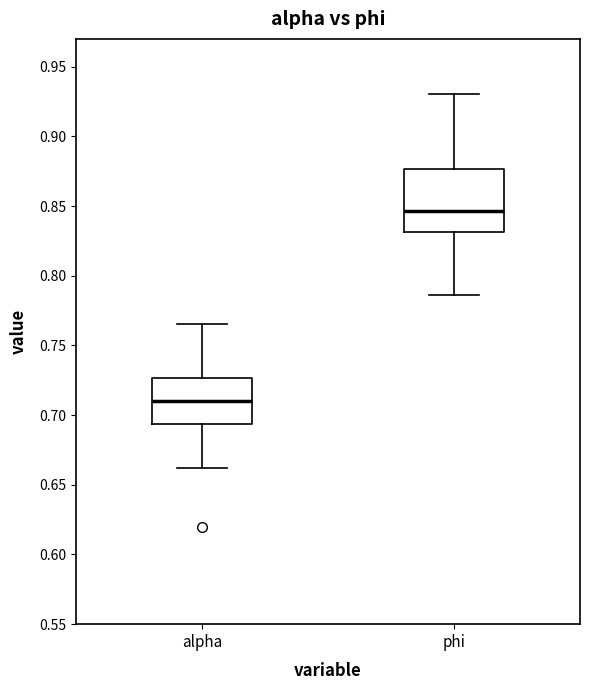

Reading left to right, read every box against the y-axis: the position of its median line, the range the box covers, and the ends of its whiskers. The values are not printed on the chart, so give them approximately, as read against the axis.

alpha: median 0.710, box 0.695 to 0.725, whiskers 0.660 to 0.765
phi: median 0.845, box 0.830 to 0.875, whiskers 0.785 to 0.930